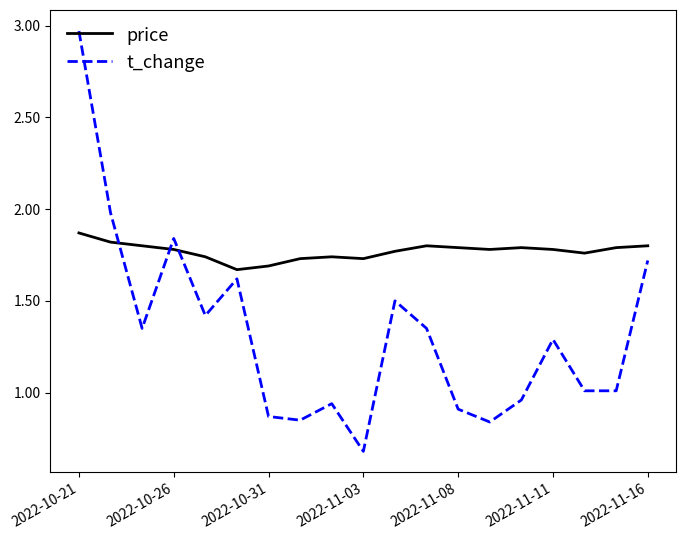

What is the minimum value for t_change?

0.7